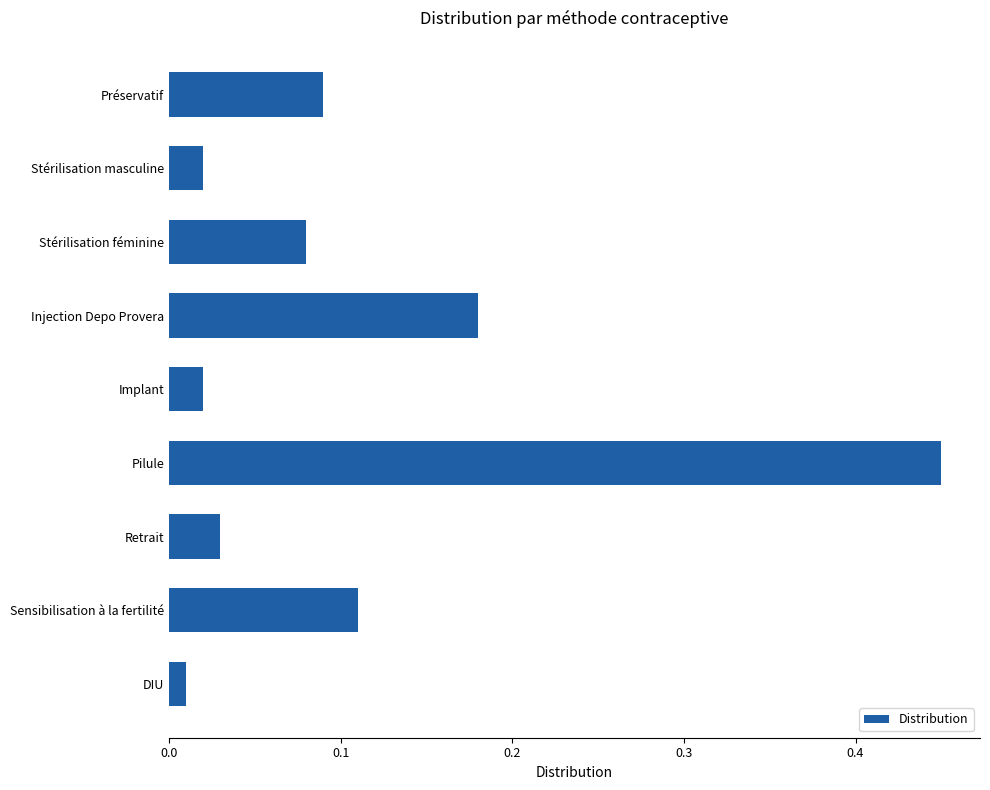

What is the change in value from Implant to Sensibilisation à la fertilité?

+0.1